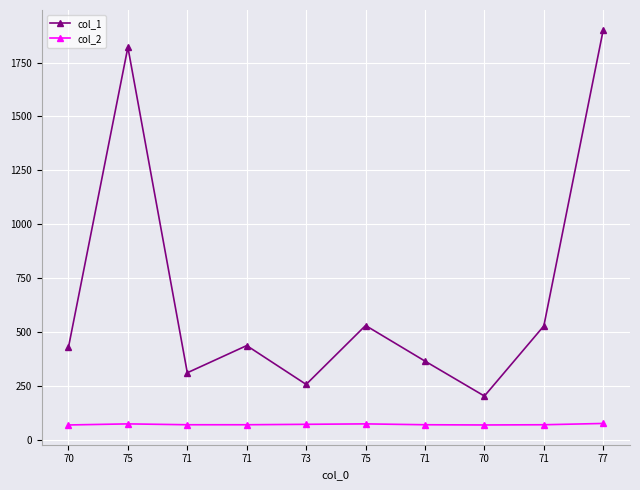

What is the difference between the maximum and minimum values in the col_1 series?

1698